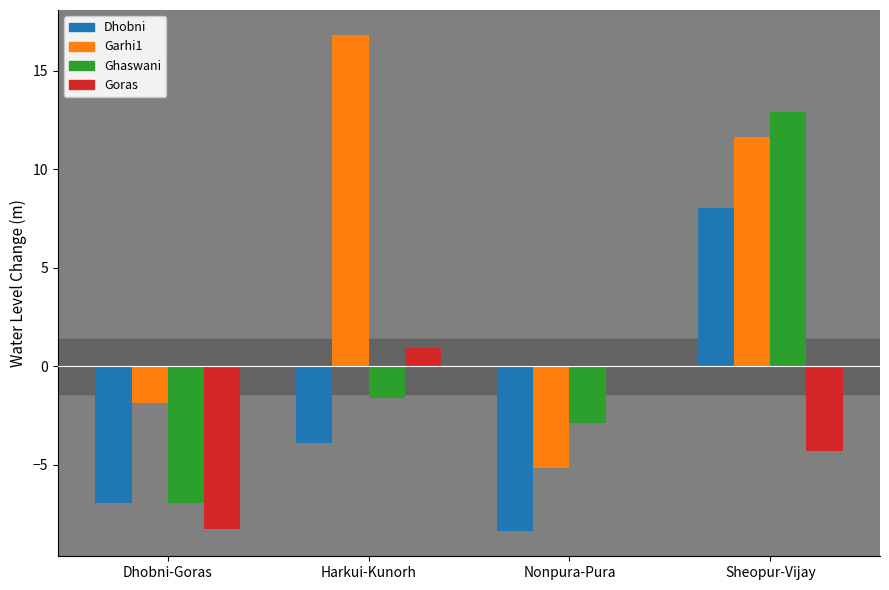

What is the minimum value shown in the chart?

-8.4